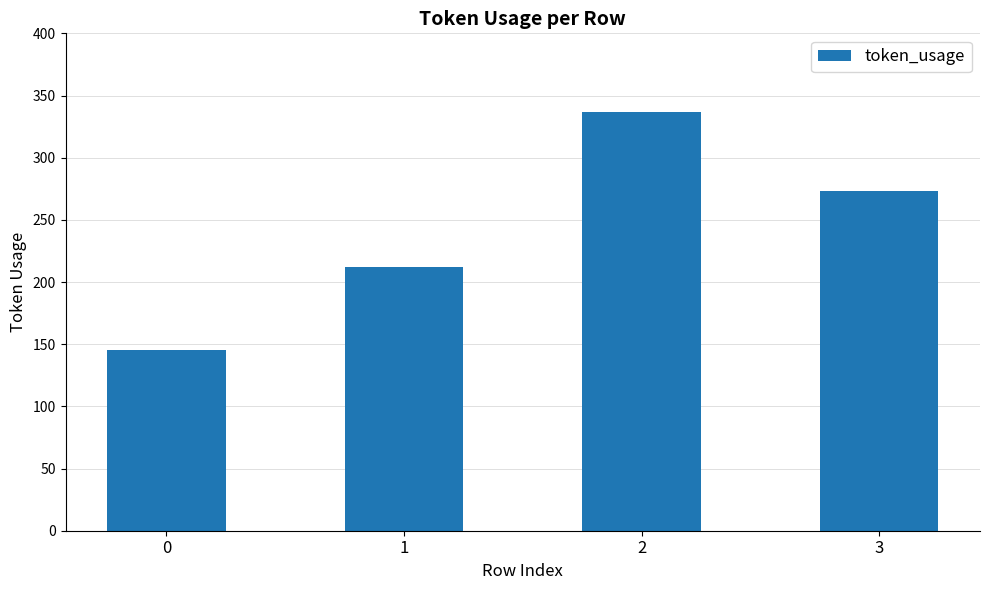

What is the difference between the maximum and second lowest values?

125